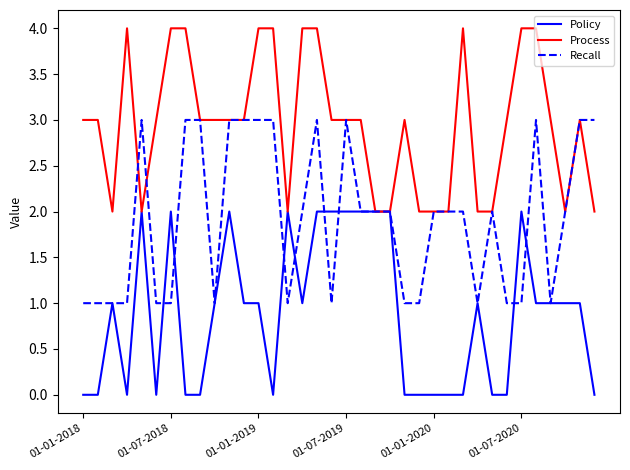

Count the number of categories in the chart.

36